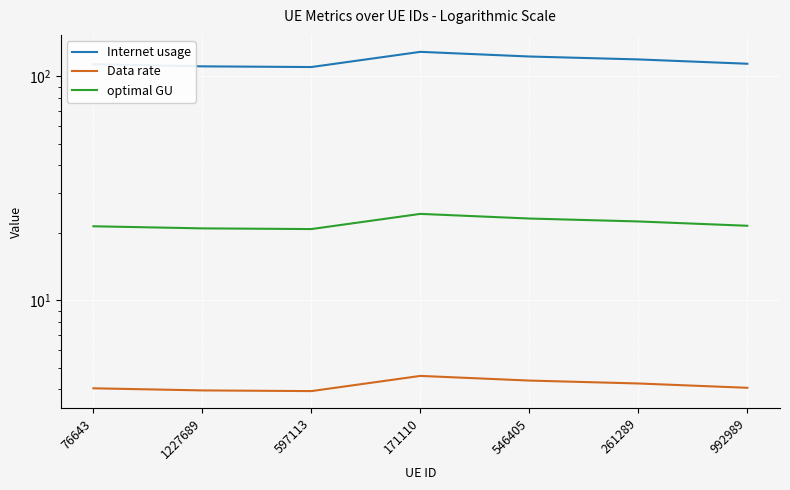

The value of Internet usage at 546405 is 122.7. True or false?

True